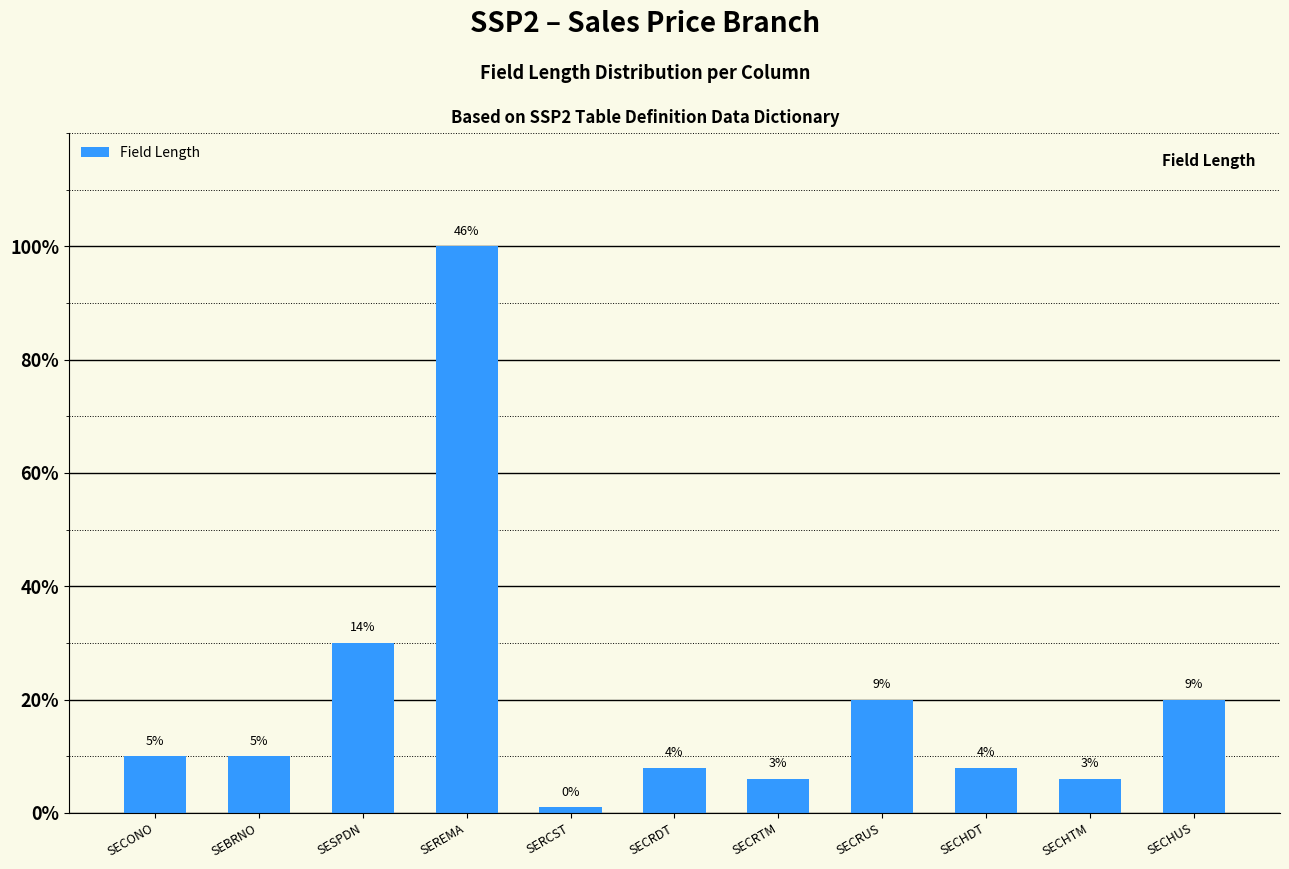

How many bars are there in total?

11